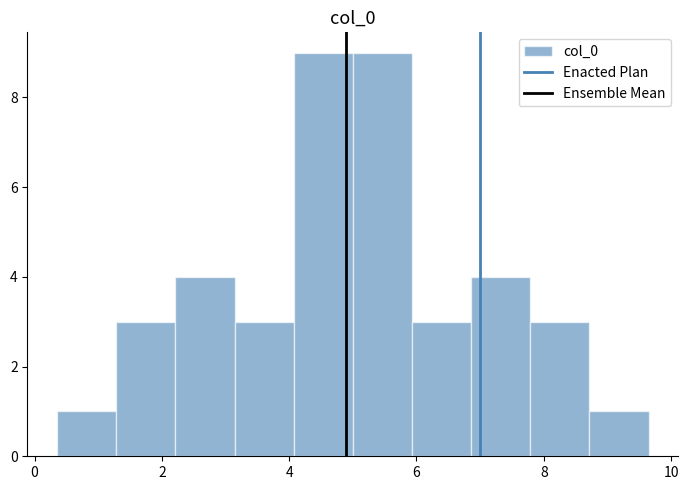

Reading left to right, list every bar in this chart as the range it spans on the x-axis followed by its height. Neither the bar edges nor the heights are printed on the chart, so give them approximately, as read against the axes.

0.4 to 1.2: 1
1.2 to 2.2: 3
2.2 to 3.2: 4
3.2 to 4.0: 3
4.0 to 5.0: 9
5.0 to 6.0: 9
6.0 to 6.8: 3
6.8 to 7.8: 4
7.8 to 8.8: 3
8.8 to 9.6: 1